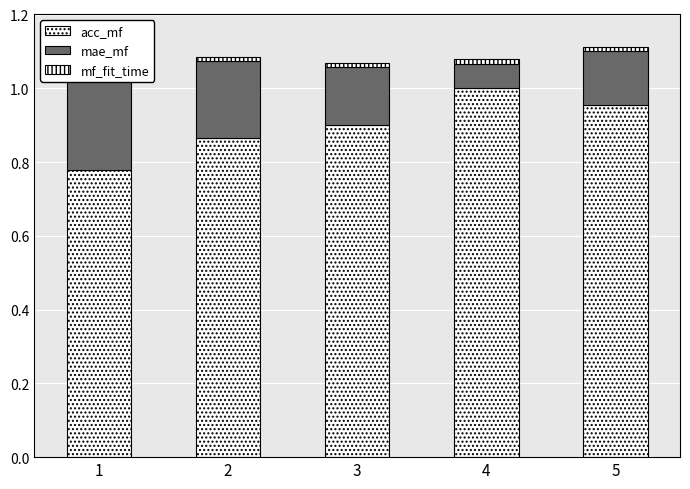

Reading right to left, what are all the values shown in this chart?

acc_mf: 1.0	1.0	0.9	0.9	0.8
mae_mf: 0.1	0.1	0.2	0.2	0.3
mf_fit_time: 0.0	0.0	0.0	0.0	0.0